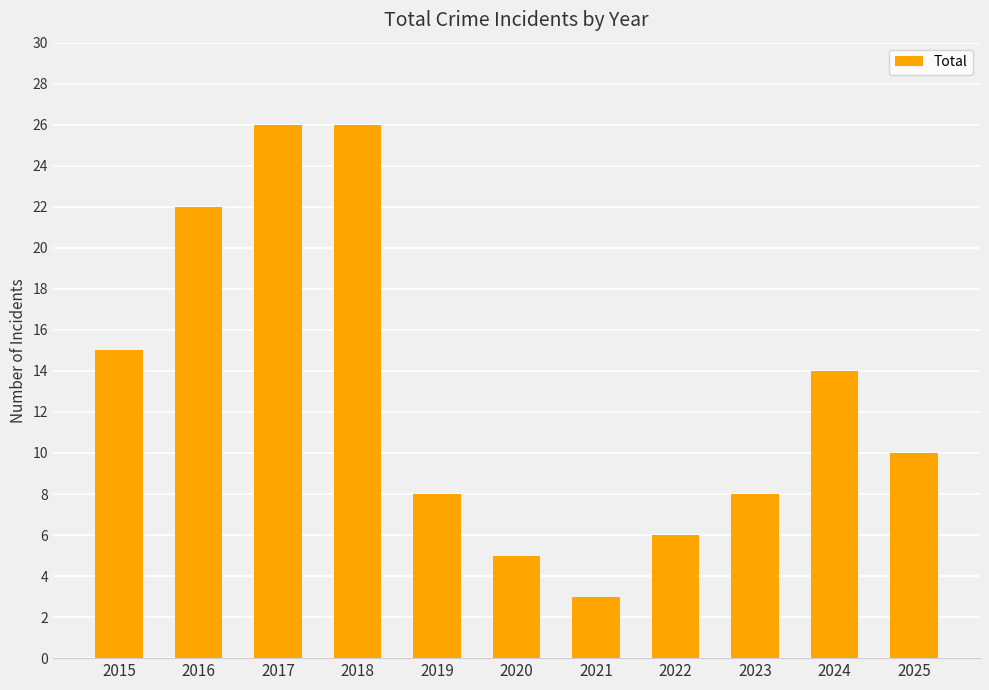

What is the maximum value shown in the chart?

26